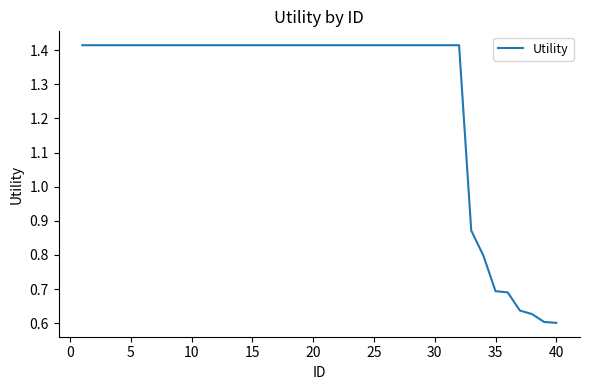

What is the difference between the maximum and minimum values?

0.8